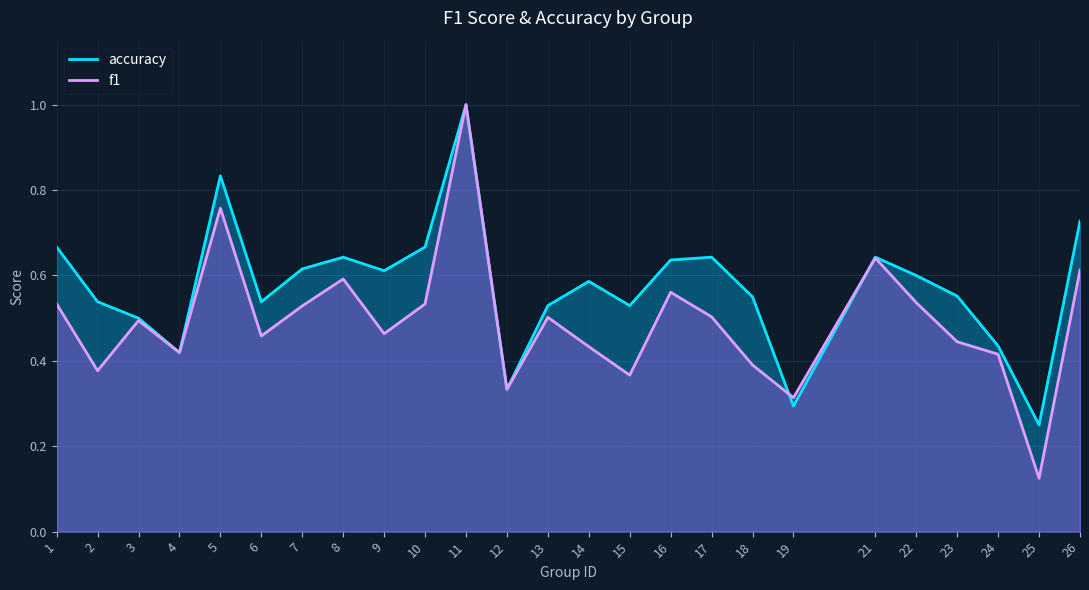

Read the f1 value at 15.

0.4